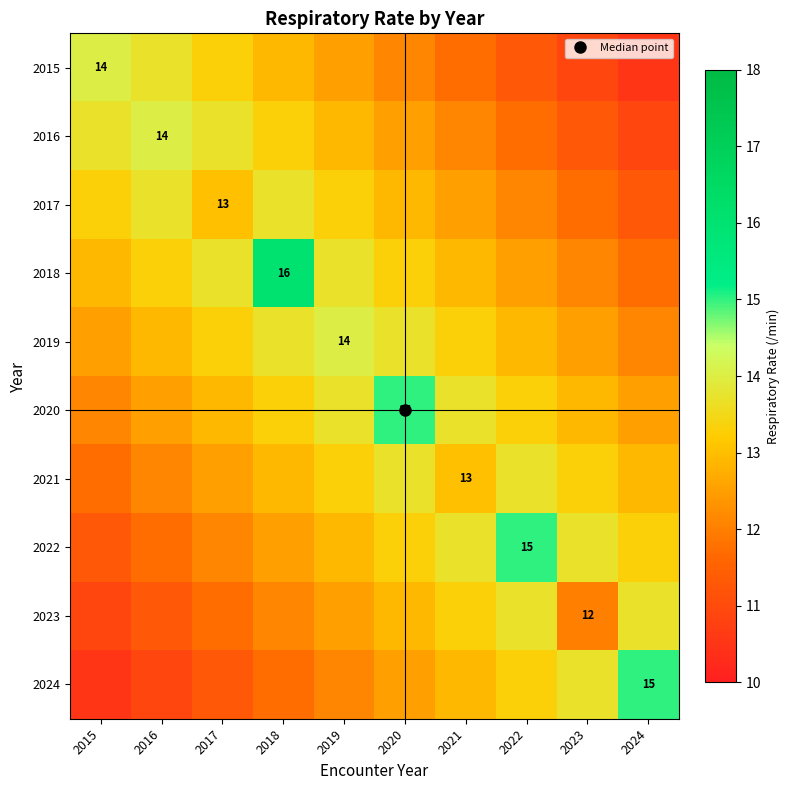

At which label does 2023 reach its minimum?

2015